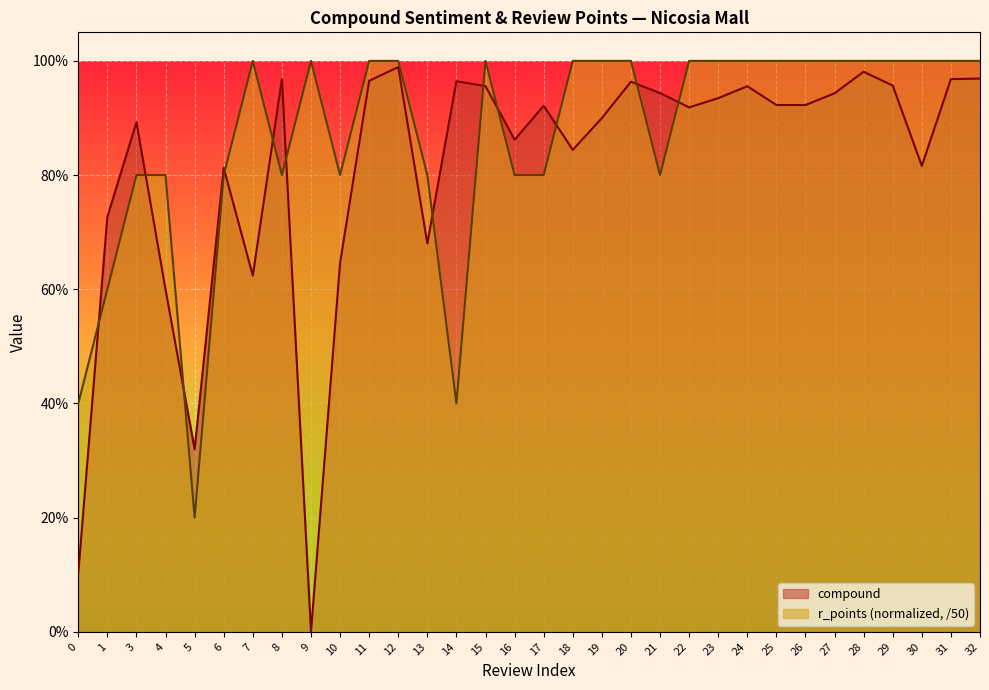

How many lines are shown in the chart?

2